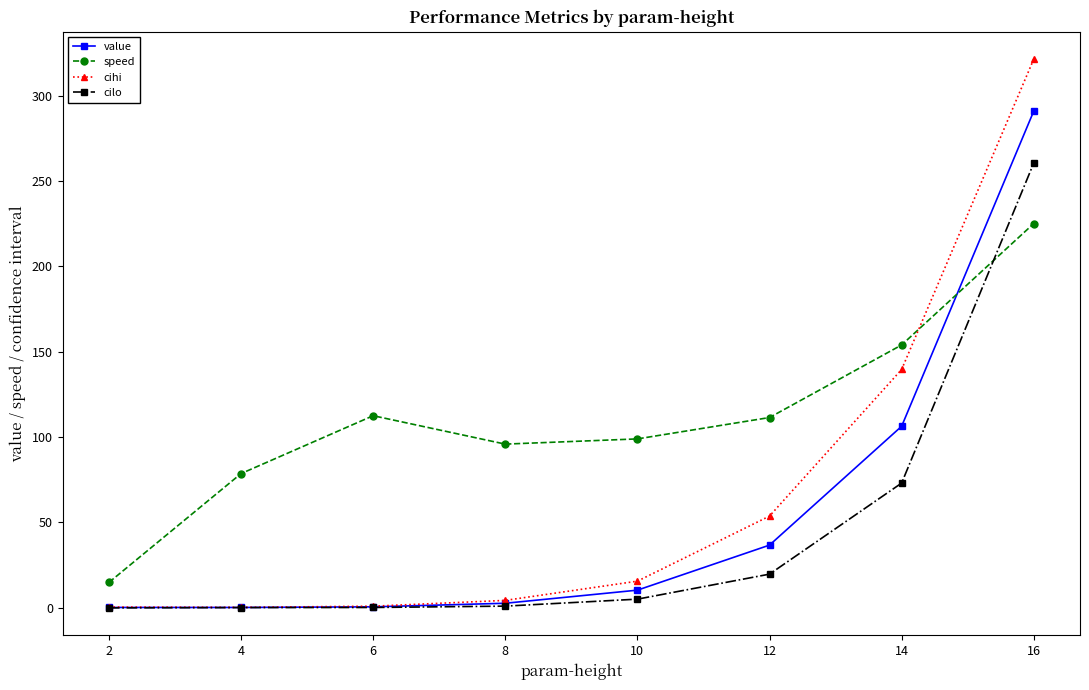

Where is value nearest to the value 145?

14